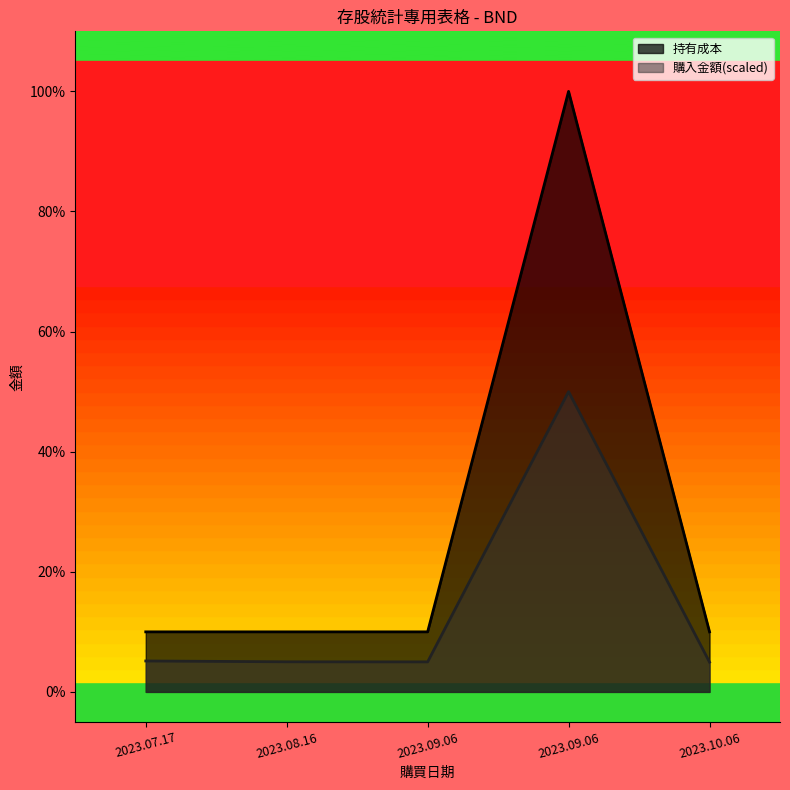

True or false: 購入金額 has more than 0 interior local peaks.

True